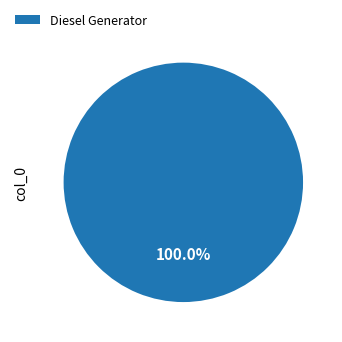

Rank the categories by value from lowest to highest.

Diesel Generator